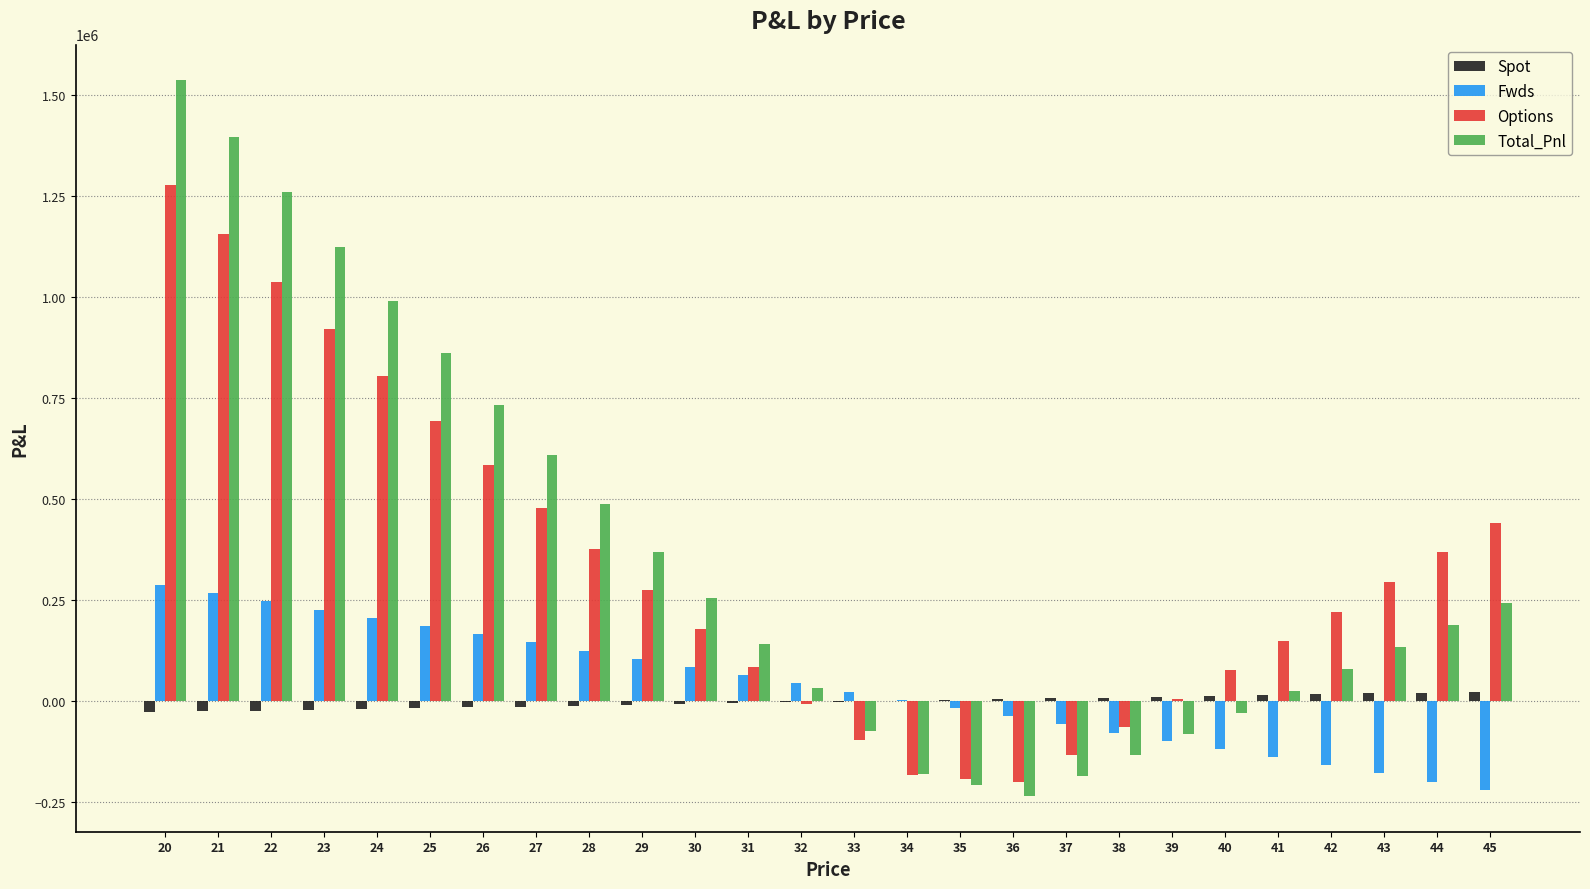

What is the sum of all Fwds values?

865235.6